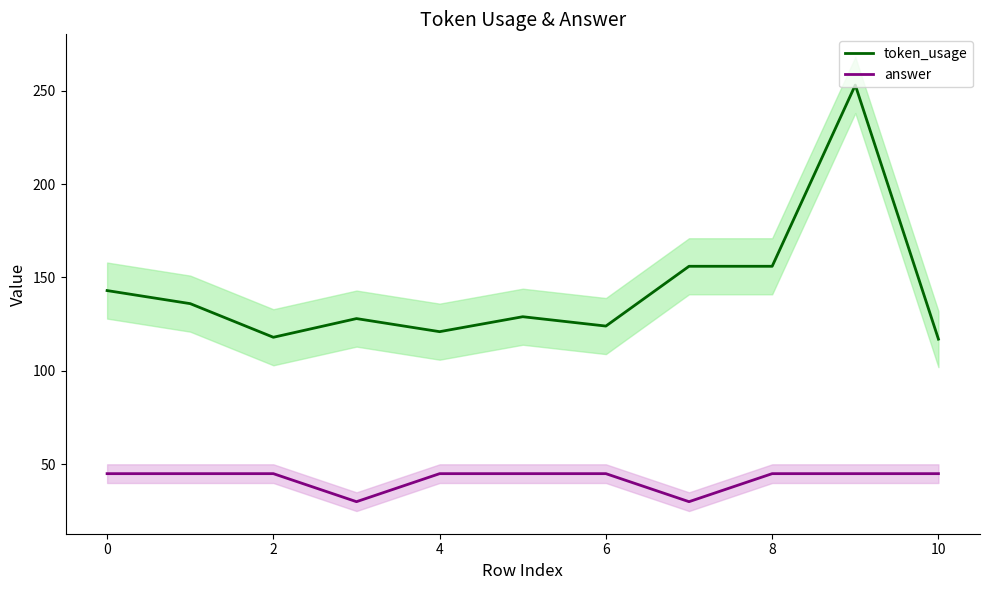

The token_usage series shows 143 at 0. True or false?

True